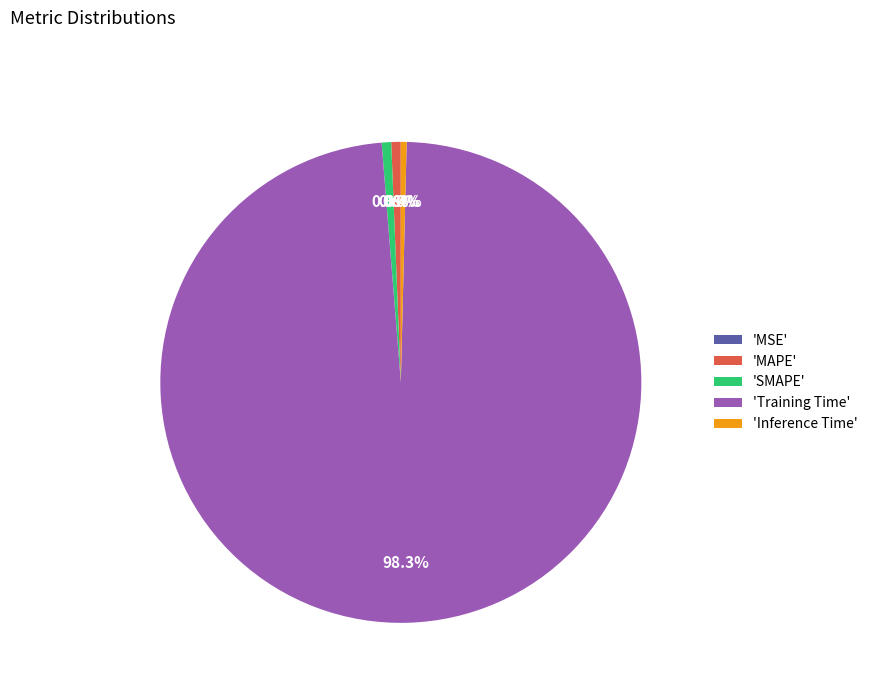

To the nearest percent, what is the difference between the largest and smallest slice percentages?

98%